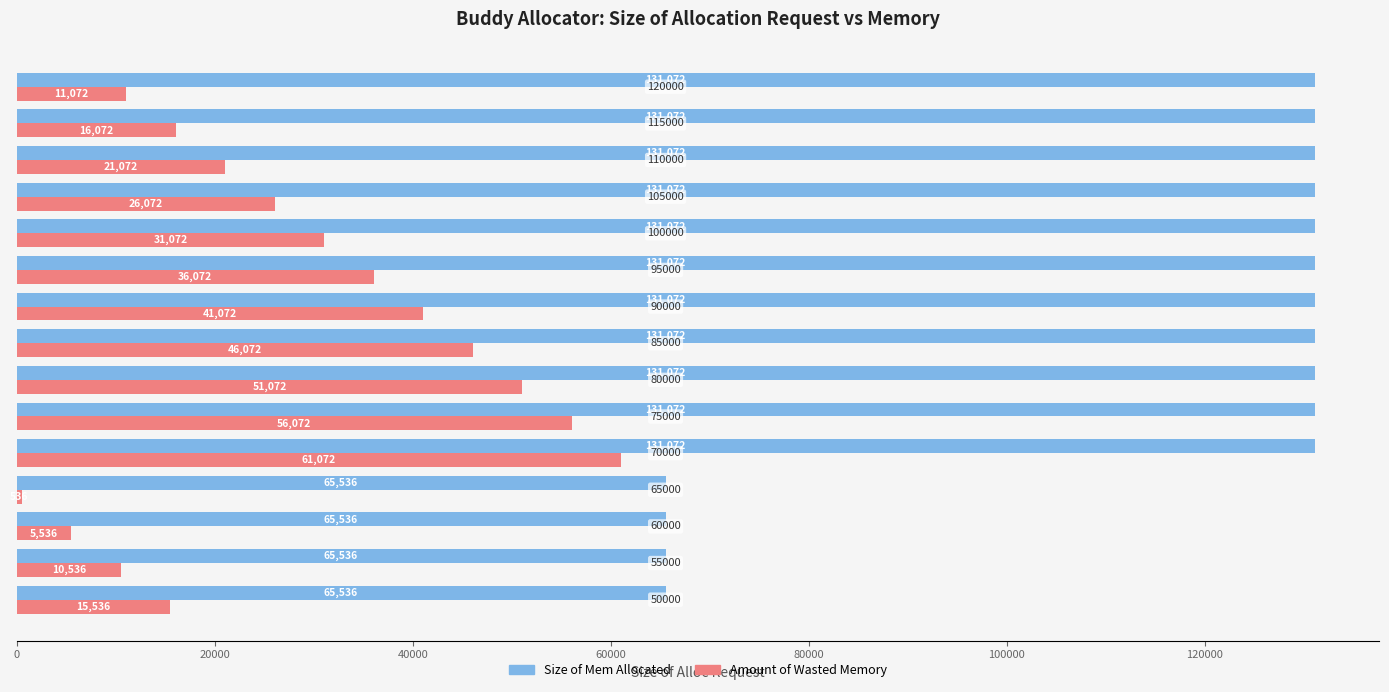

How many Size of Mem Allocated values are between 65536 and 131072?

15